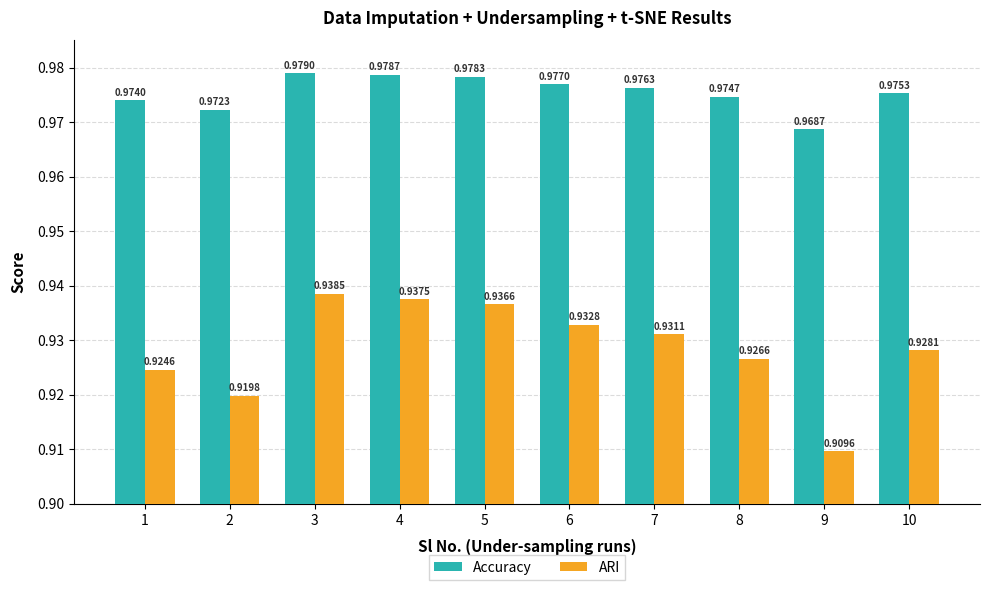

Which series has the largest range (max minus min)?

ARI